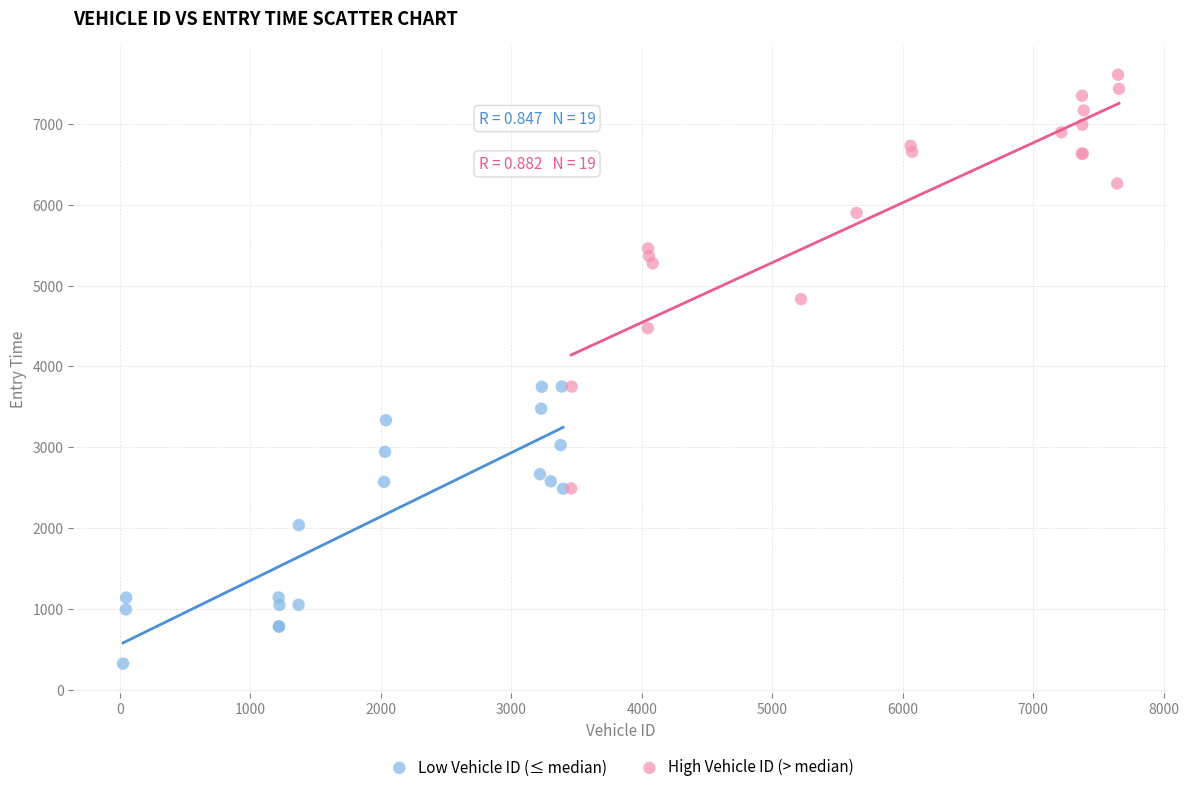

Which series reaches the minimum Y coordinate?

Low Vehicle ID (≤ median)